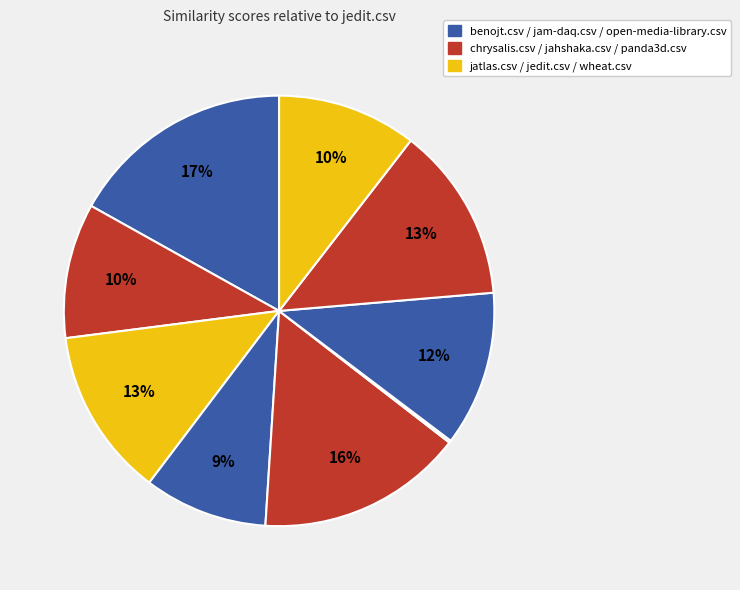

Rank the categories by value from highest to lowest.

benojt.csv, jatlas.csv, panda3d.csv, jahshaka.csv, open-media-library.csv, wheat.csv, chrysalis.csv, jam-daq.csv, jedit.csv